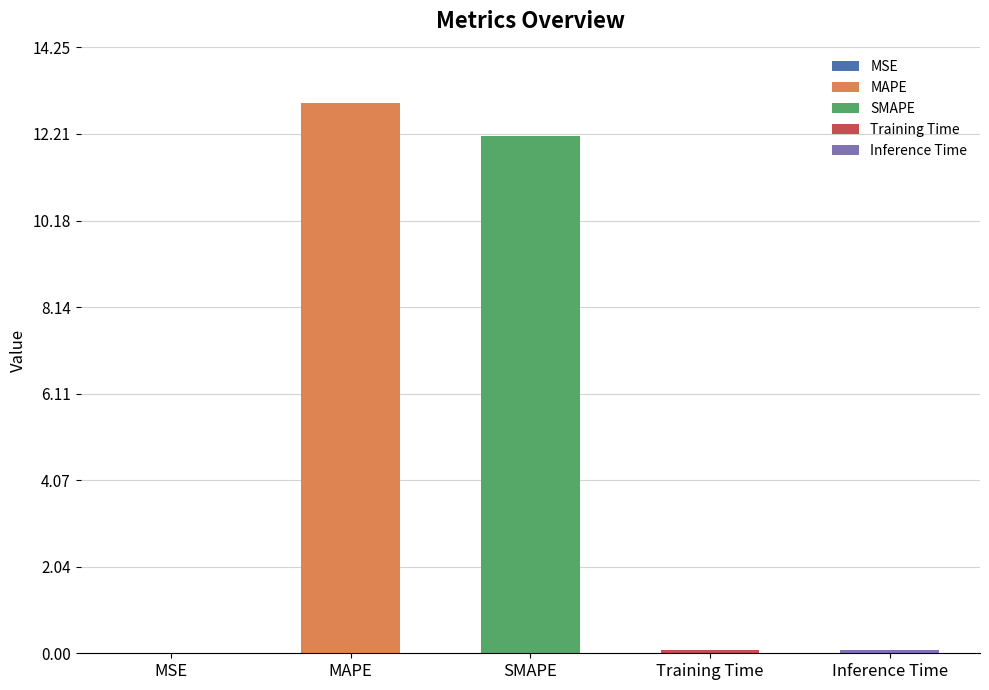

At which label is the value closest to 6?

Inference Time